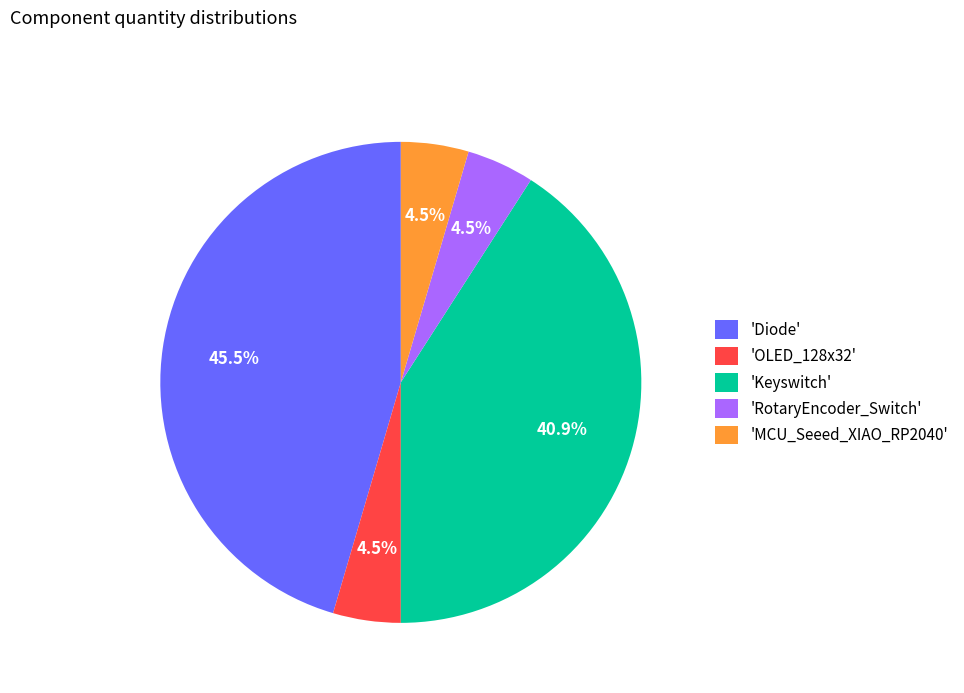

Which has a higher value, 'Diode' or 'RotaryEncoder_Switch'?

'Diode'